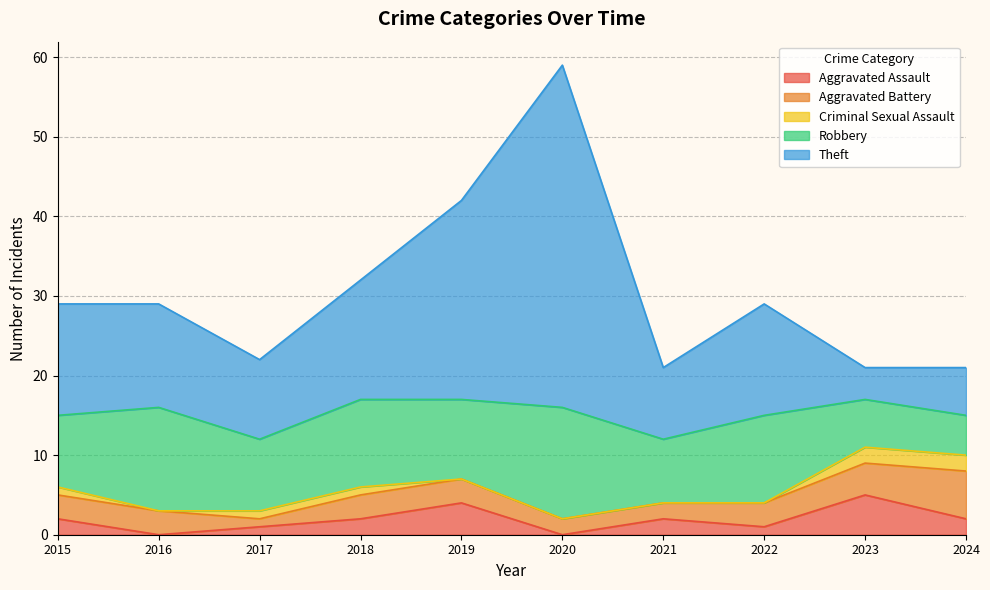

What is the spread (max minus min) of values at 2015?

13